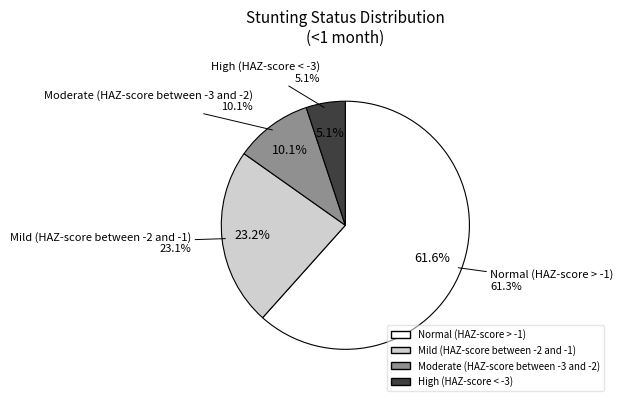

True or false: High (HAZ-score < -3) accounts for 5% of the total.

True